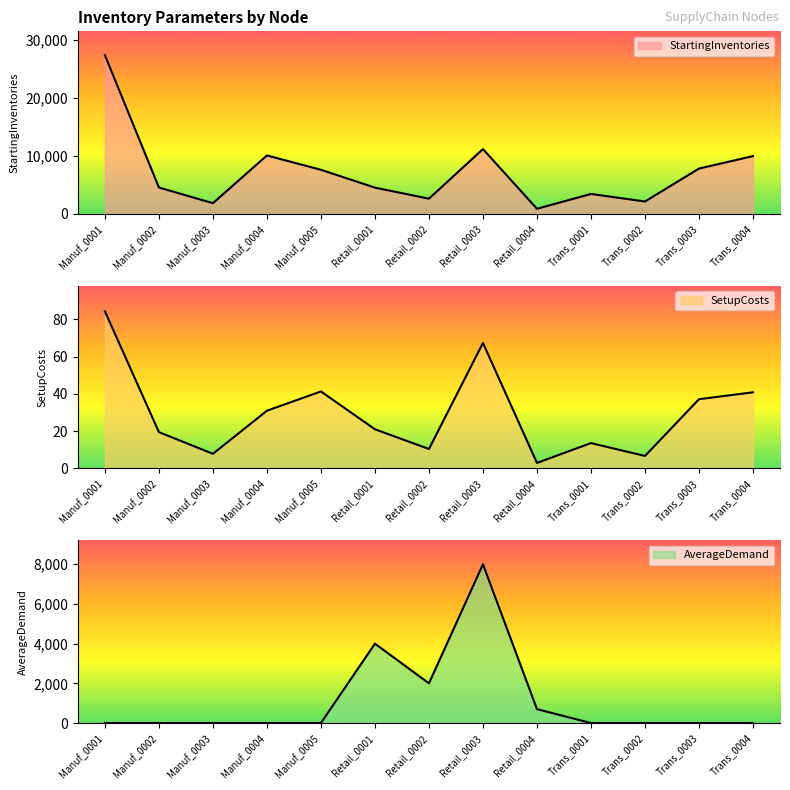

What are all the series names shown in the legend?

StartingInventories, SetupCosts, AverageDemand